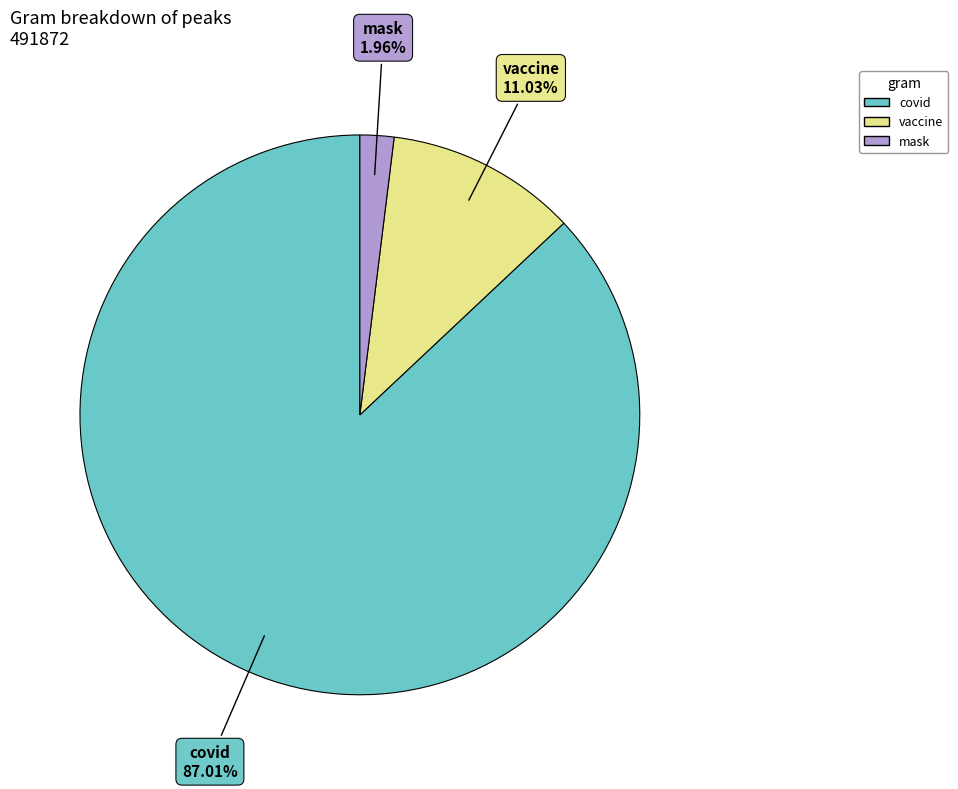

Is there any slice that represents more than half of the pie?

Yes